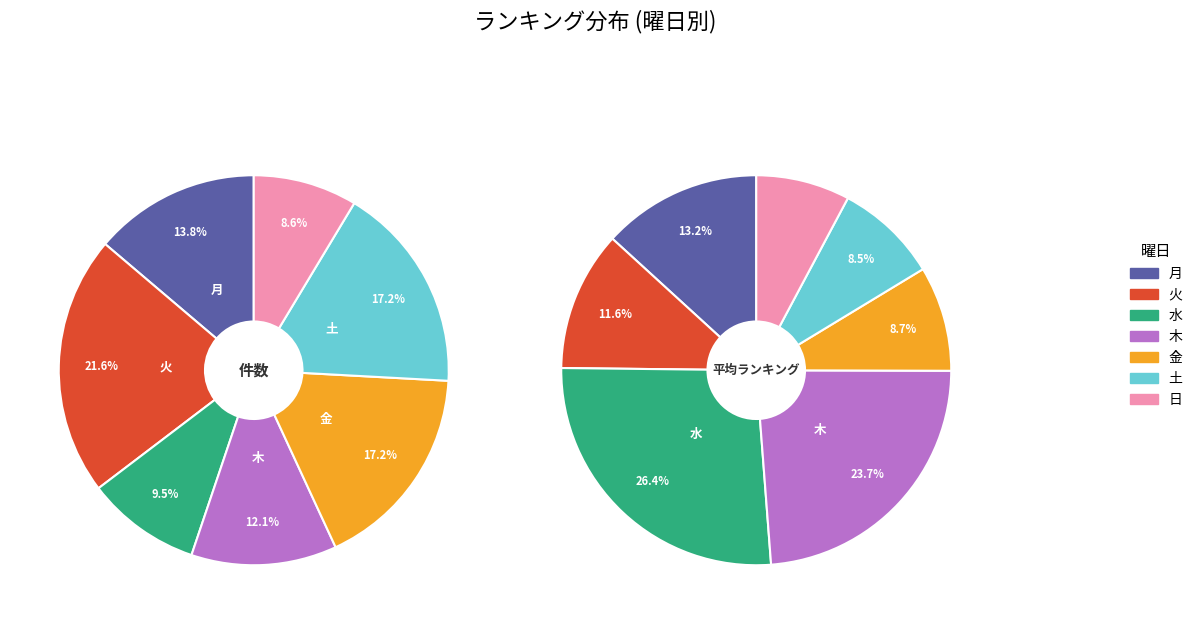

What percentage is the 土 slice, to the nearest percent?

9%